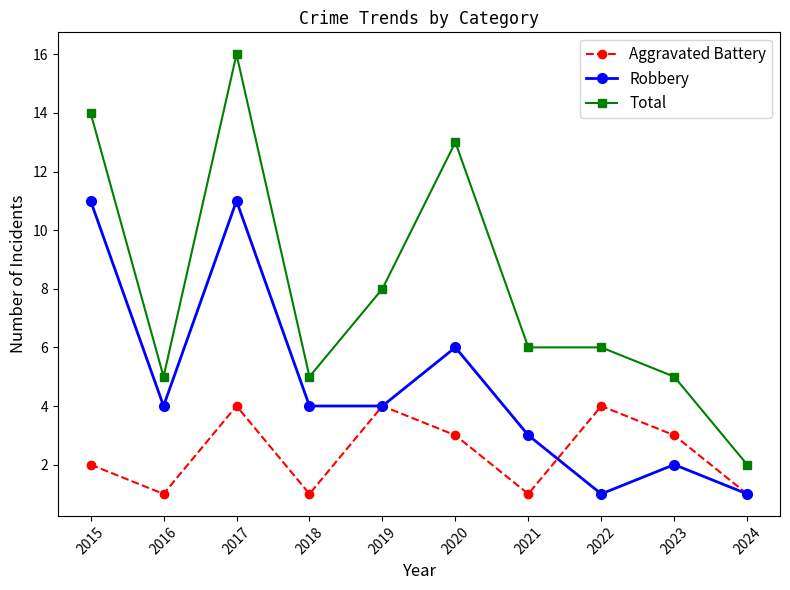

Does the chart have visible grid lines?

No